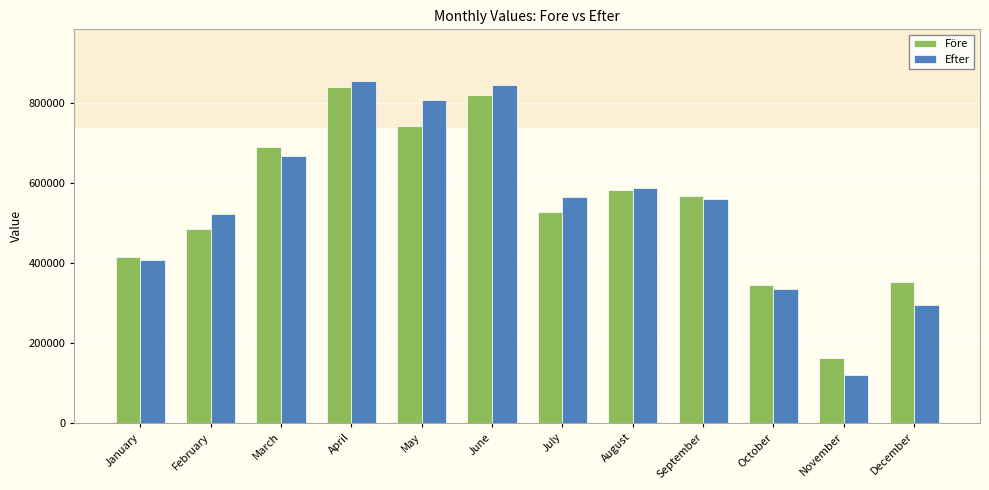

What is the value of the Efter bar at the 6th from the left?

845786.8